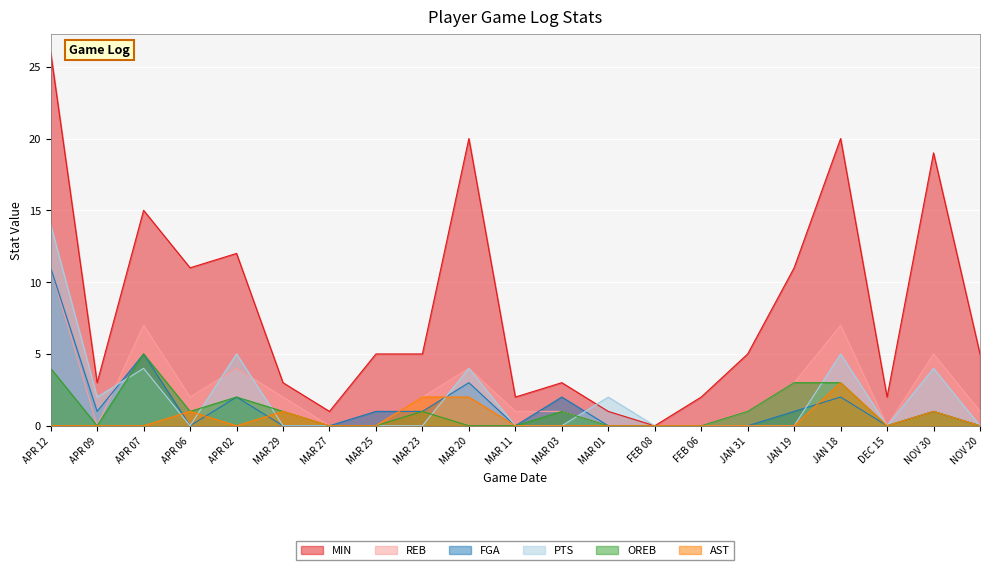

In MIN, how many points are lower than both neighbors (excluding endpoints)?

6